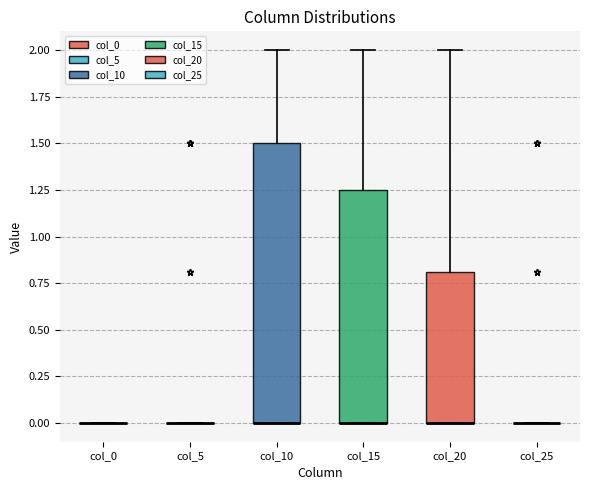

Which box is the tallest, from its lower edge to its upper edge?

col_10